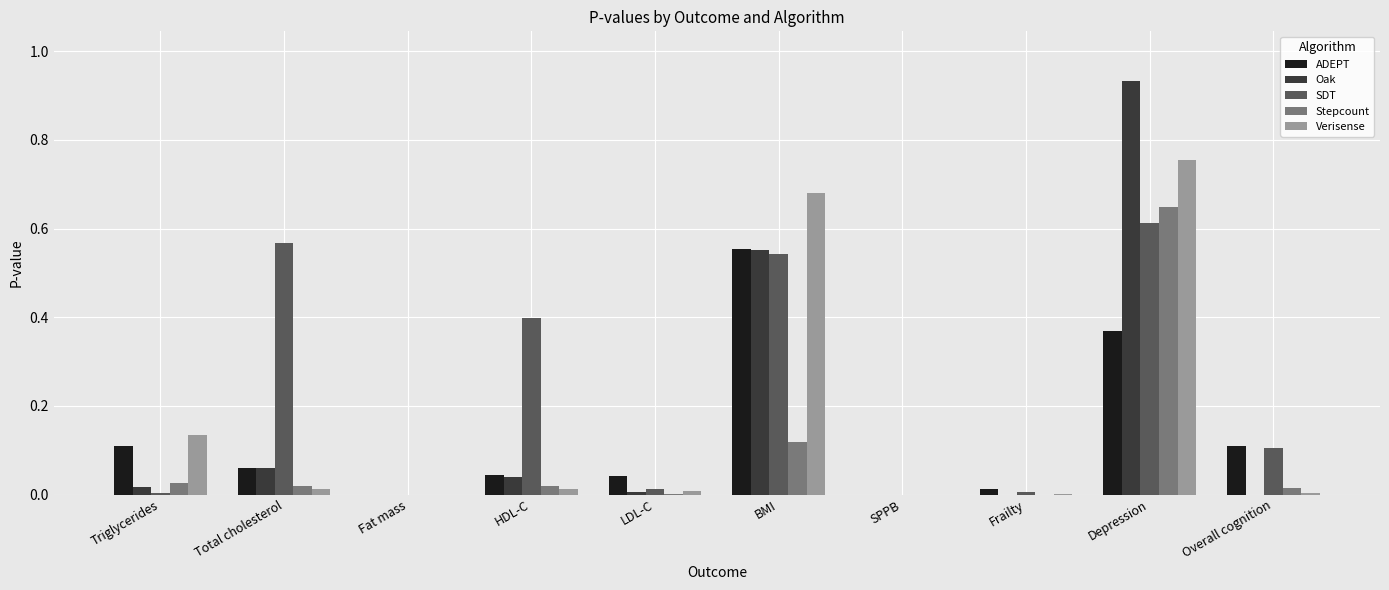

What is the sum of all ADEPT values?

1.3